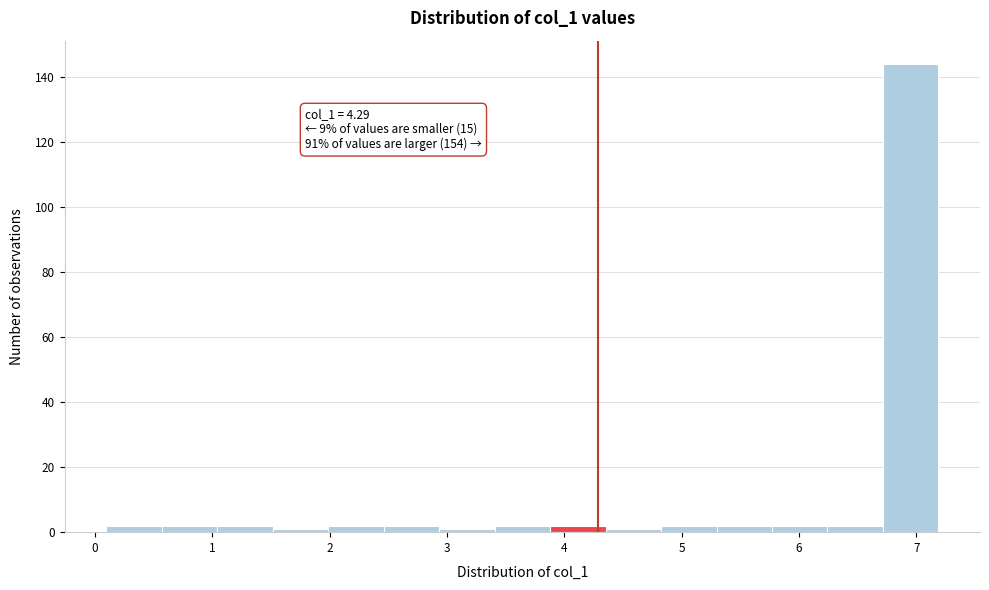

Which range on the x-axis has the tallest bar?

6.7 to 7.2